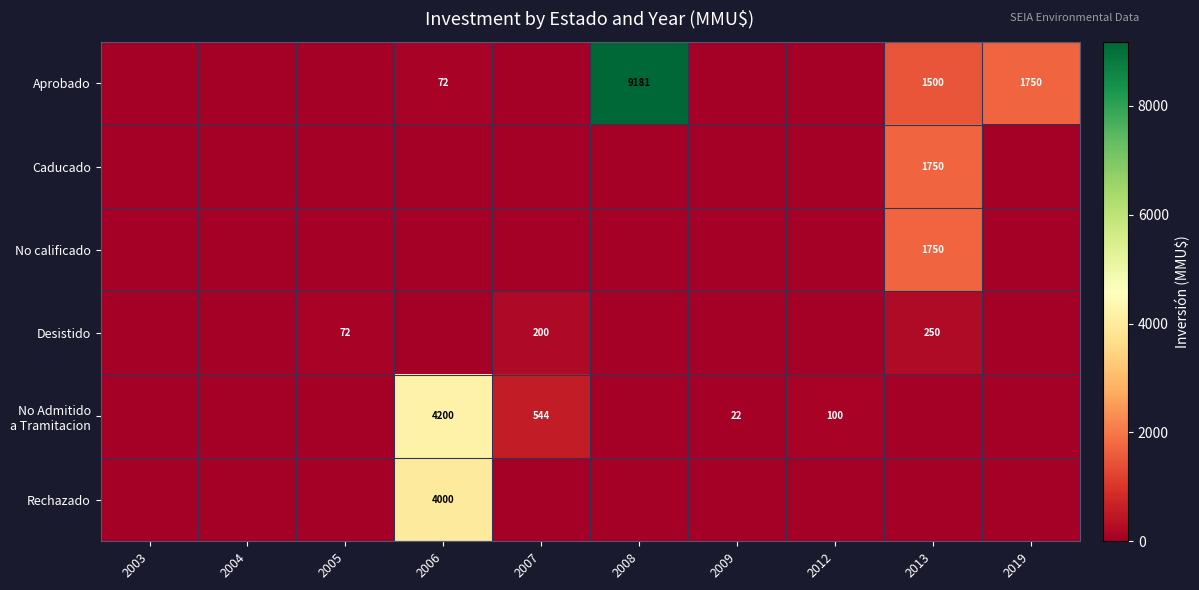

At which category is the sum across all series the highest?

2008